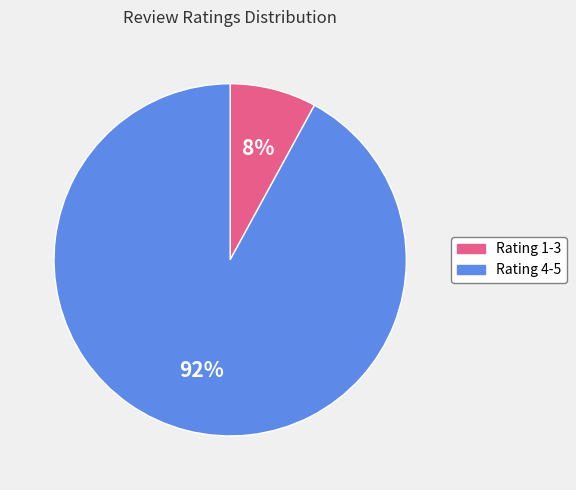

To the nearest percent, what is the difference between the largest and smallest slice percentages?

84%